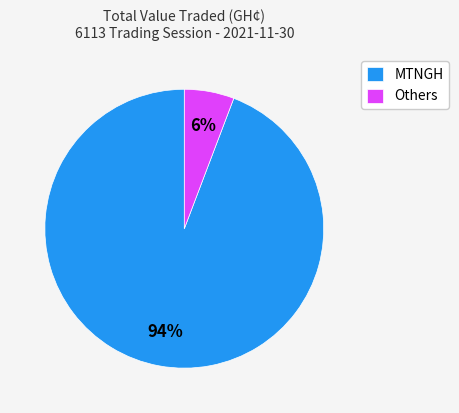

To the nearest percent, what is the difference between the largest and smallest slice percentages?

88%